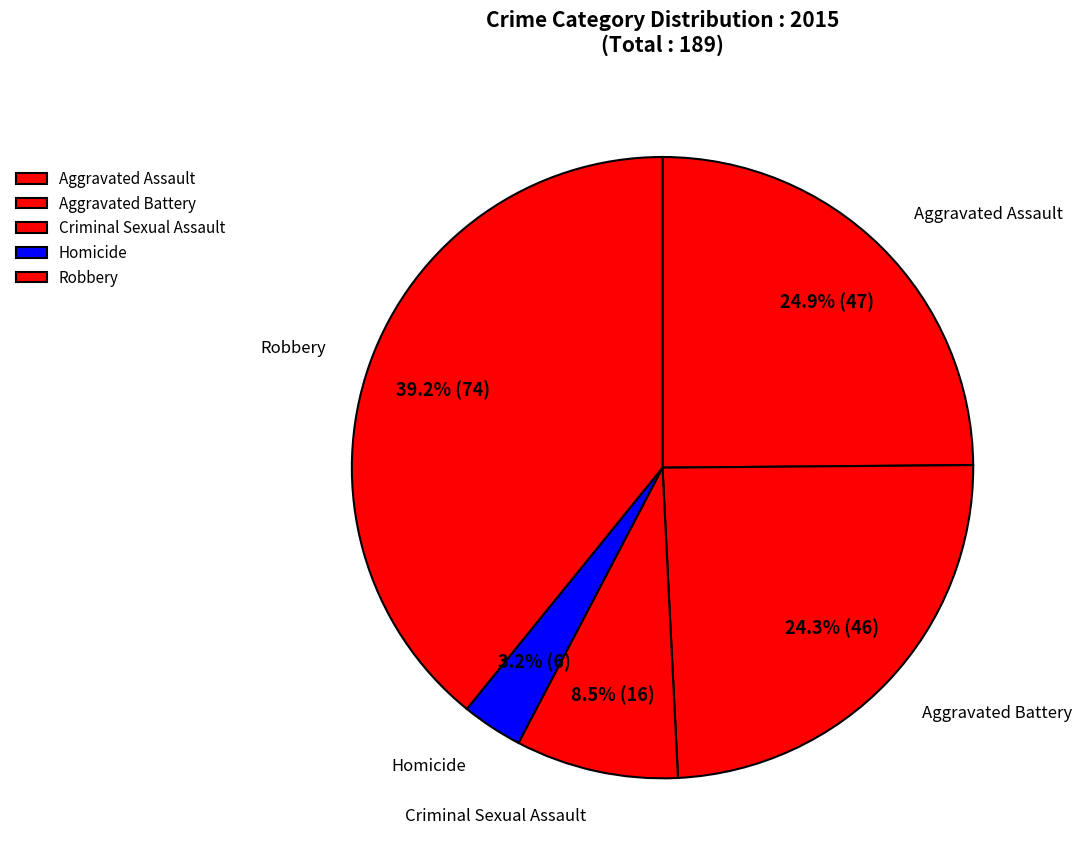

Which has a higher value, Robbery or Homicide?

Robbery